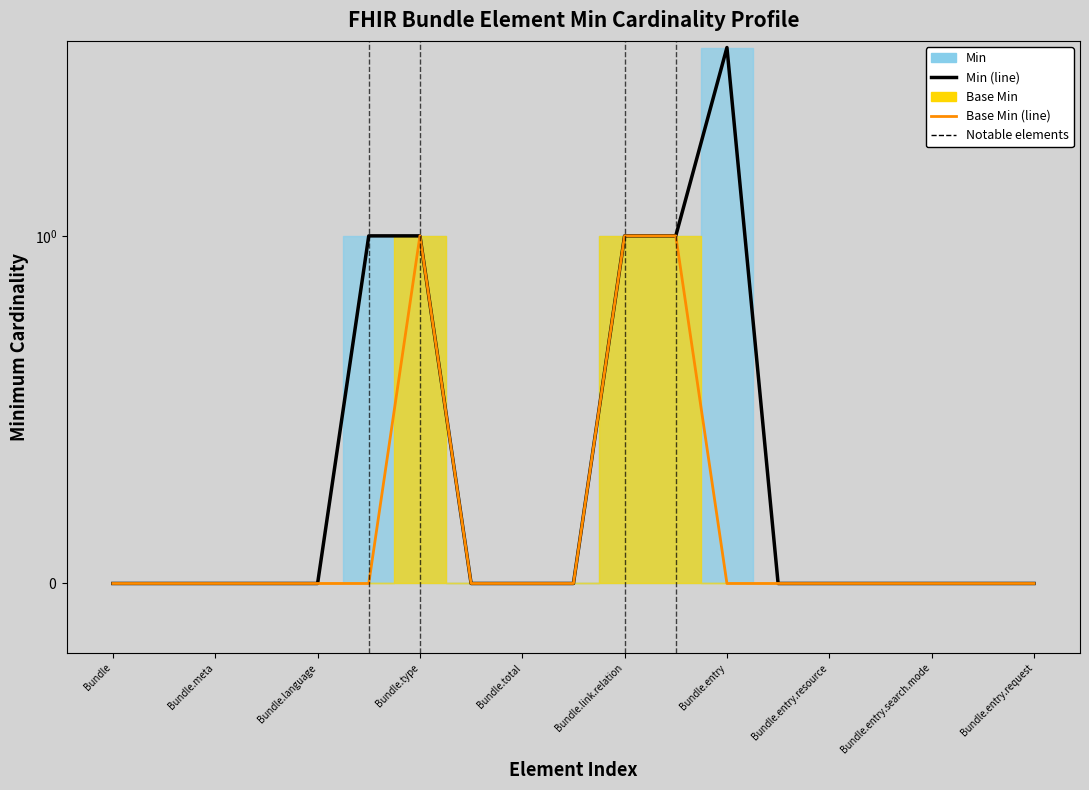

Which series has the largest total across all categories?

Min (line)